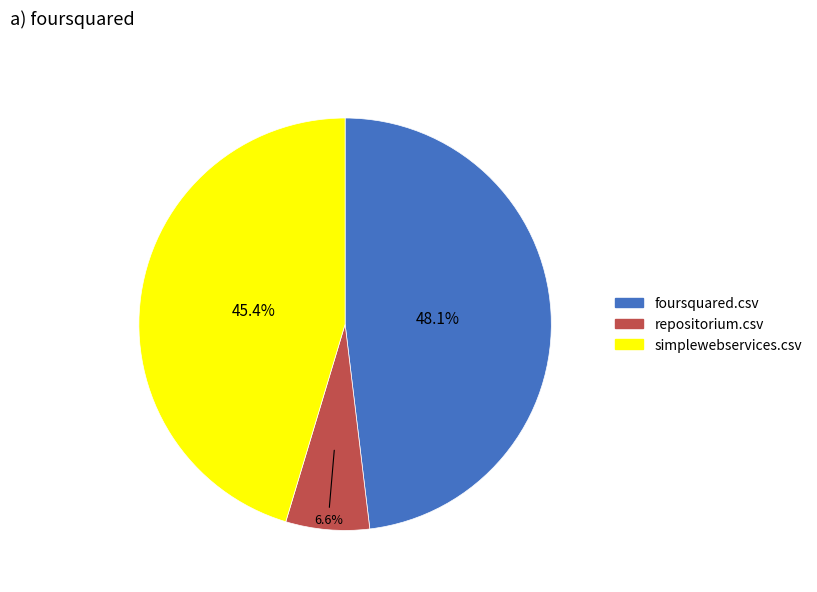

Is there any slice that represents more than half of the pie?

No